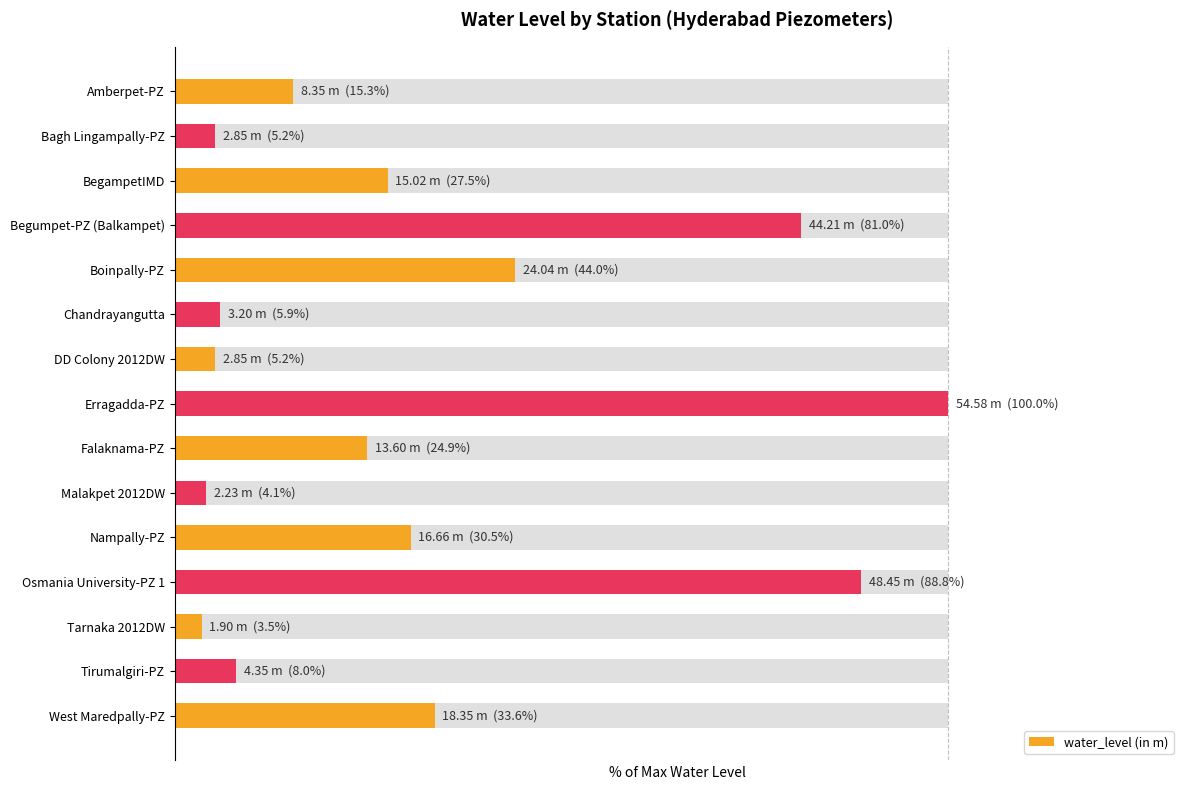

Is it true that the value at DD Colony 2012DW is 5.2?

True